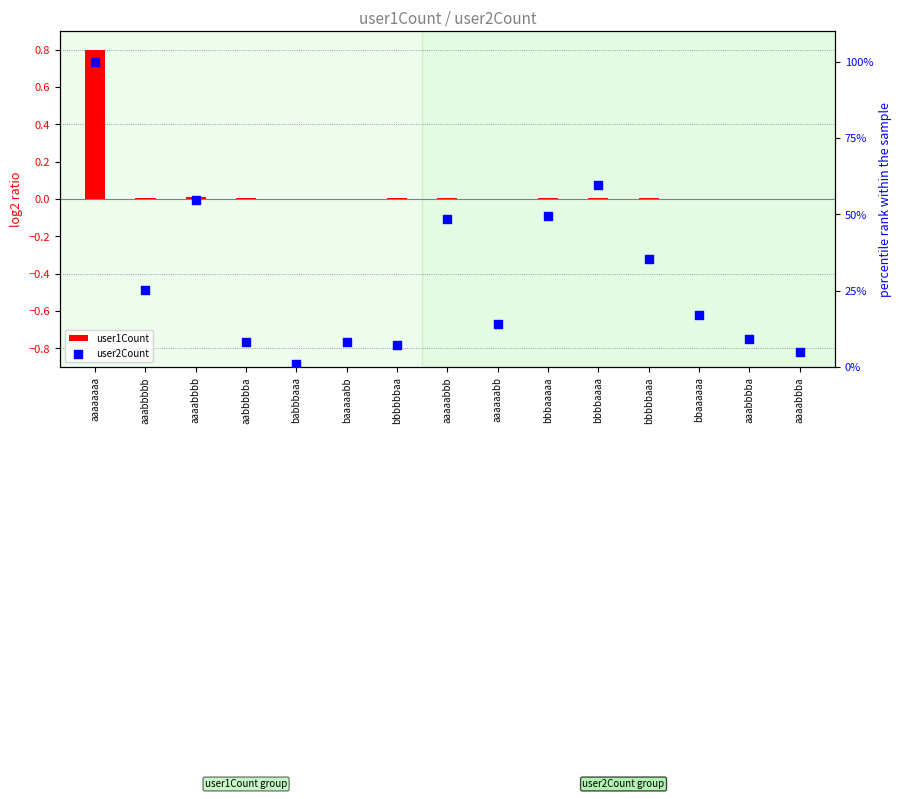

Is the value of user2Count at aaaabbba greater than the value of user1Count at aaaaaabb?

Yes